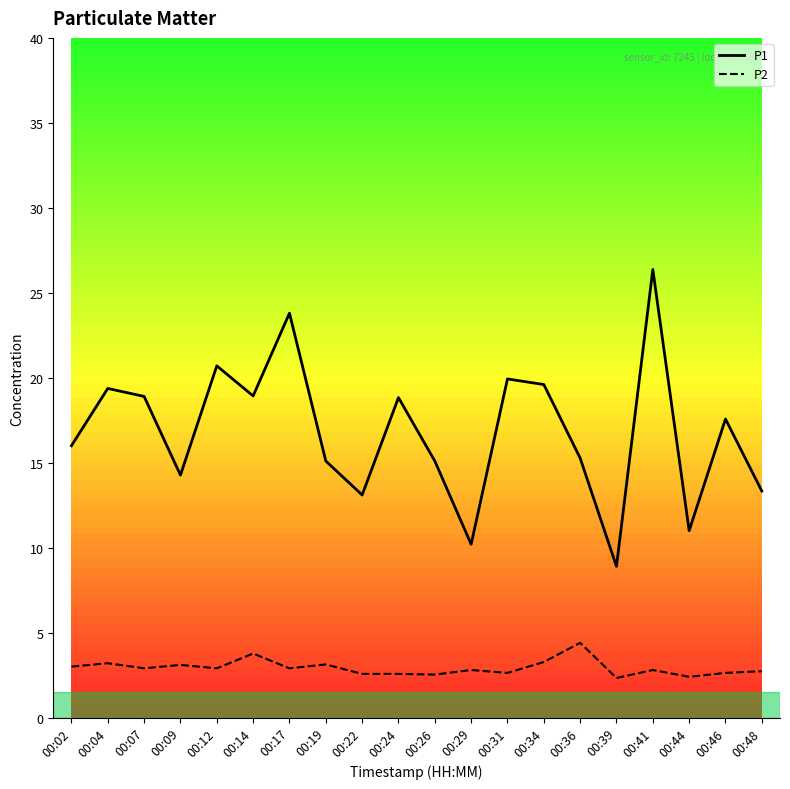

What is the difference between the P1 values at 00:41 and 00:14?

7.4